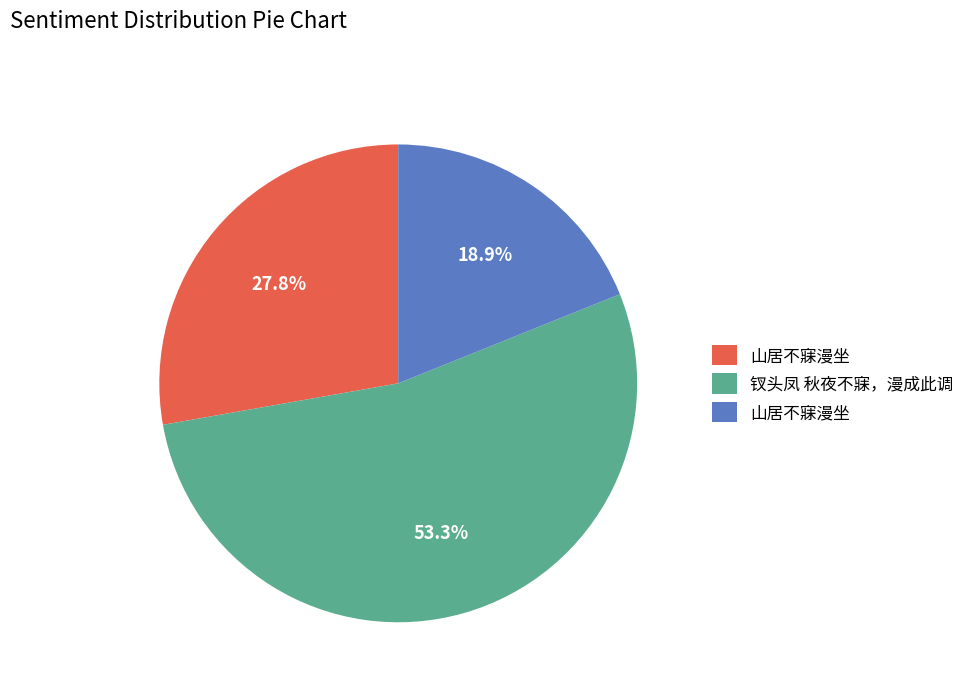

How many slices are in this pie chart?

3